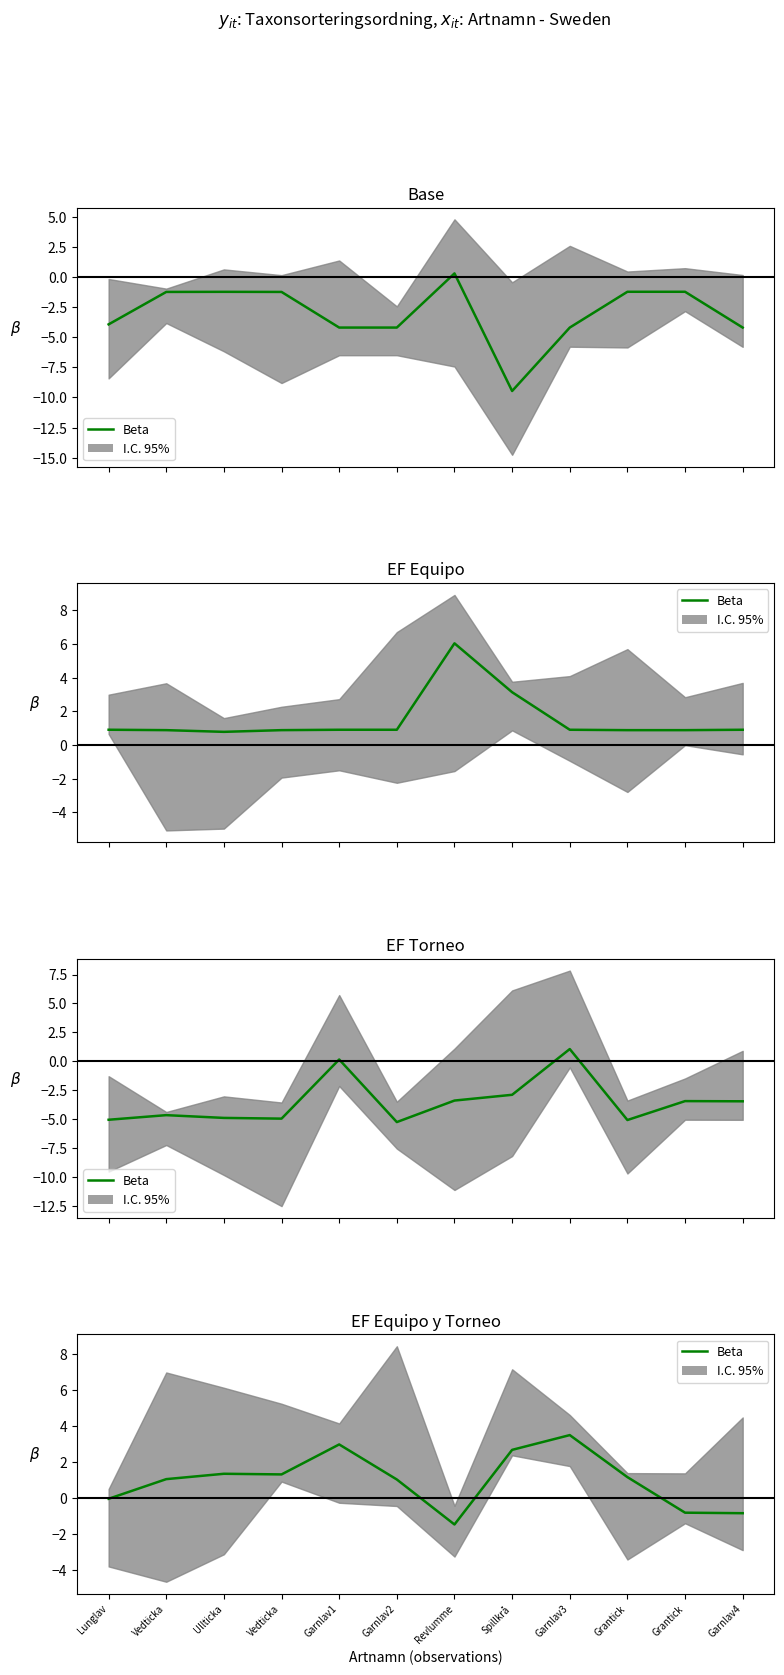

The chart shows a value of 2.7 at Spillkrå. True or false?

True